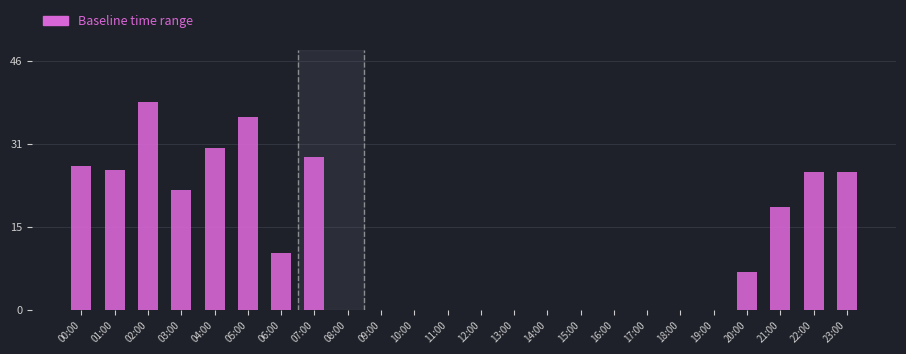

Which category has the highest value across all series?

02:00